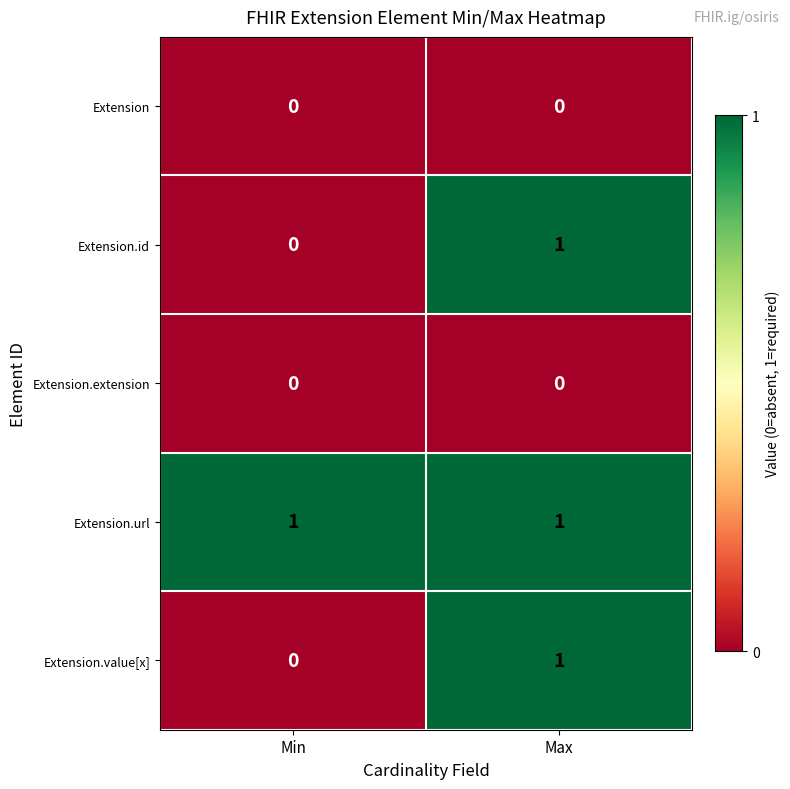

How many distinct data groups are displayed?

5